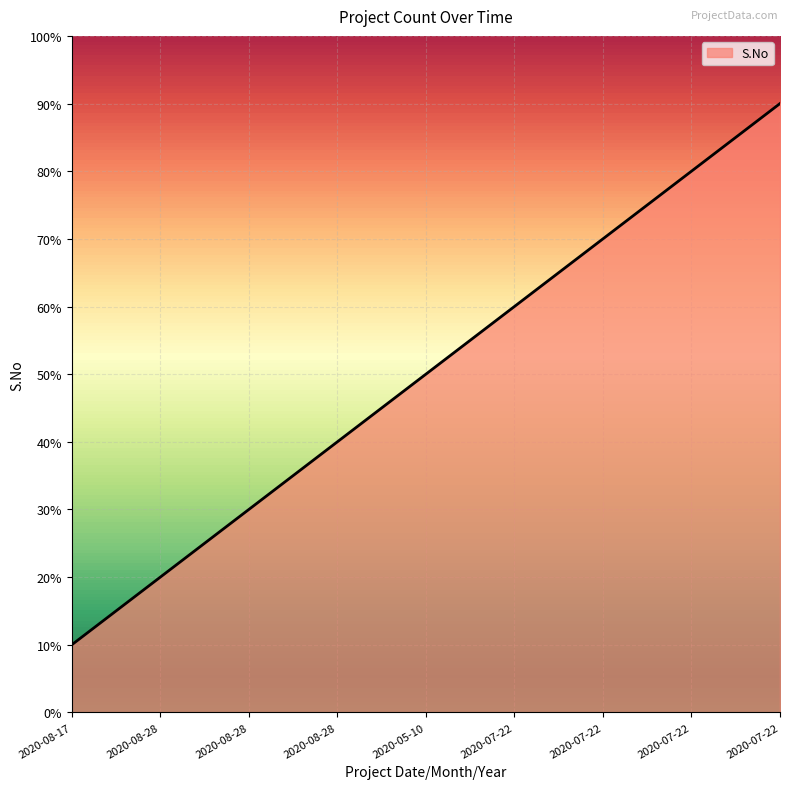

Where does the data first go above 5?

2020-07-22